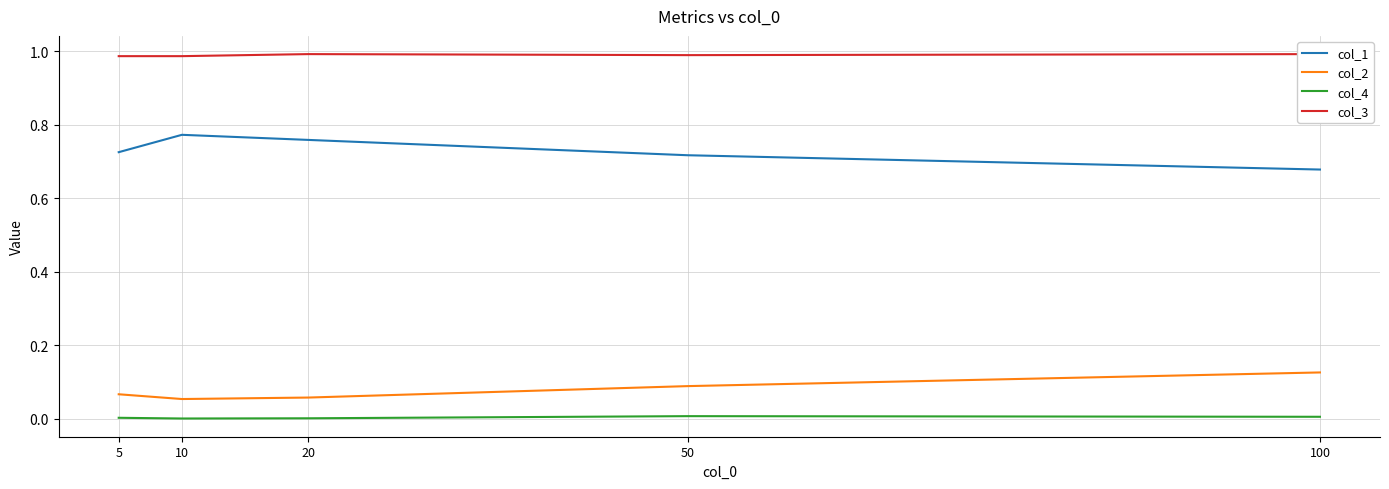

Between 10 and 50, which series saw the biggest shift?

col_1